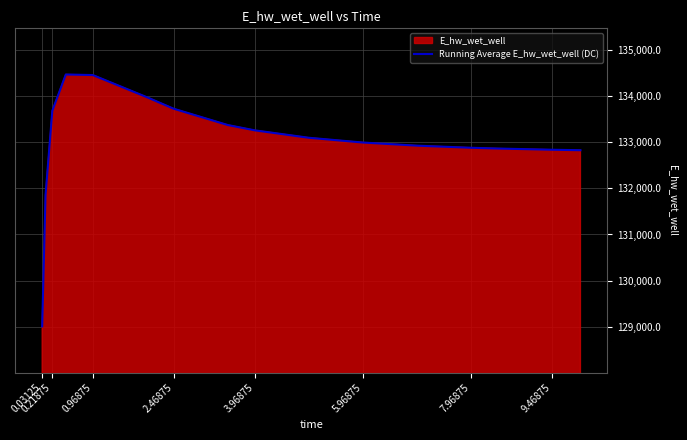

What is the approximate value at 3.96875?

133255.6